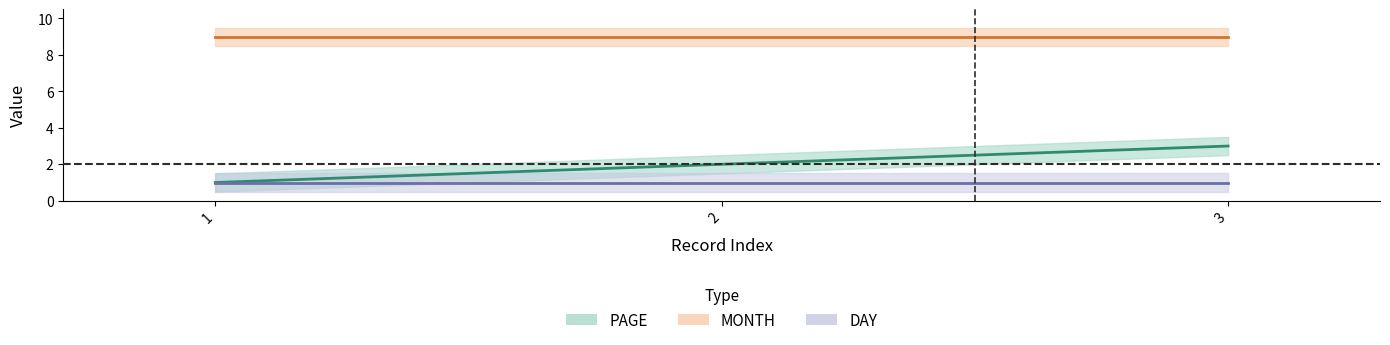

What is the maximum value for PAGE?

3